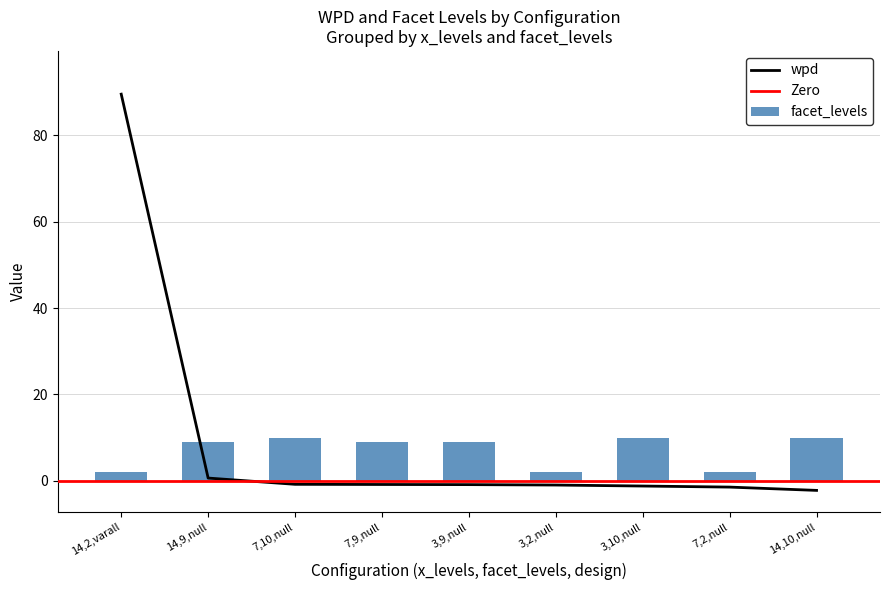

How many values in wpd are below zero?

7